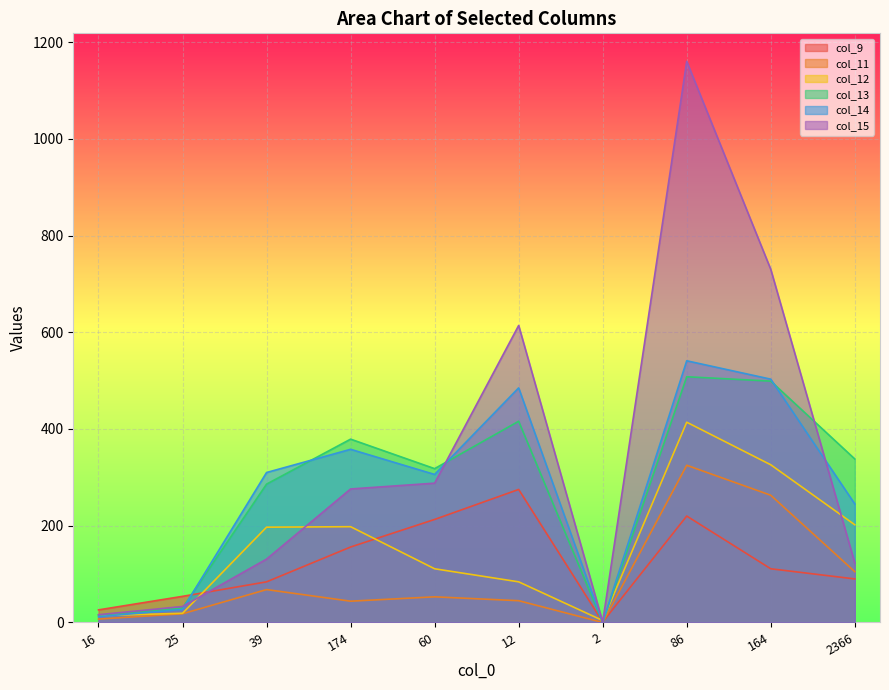

What is the total value across all series at 174?

1411